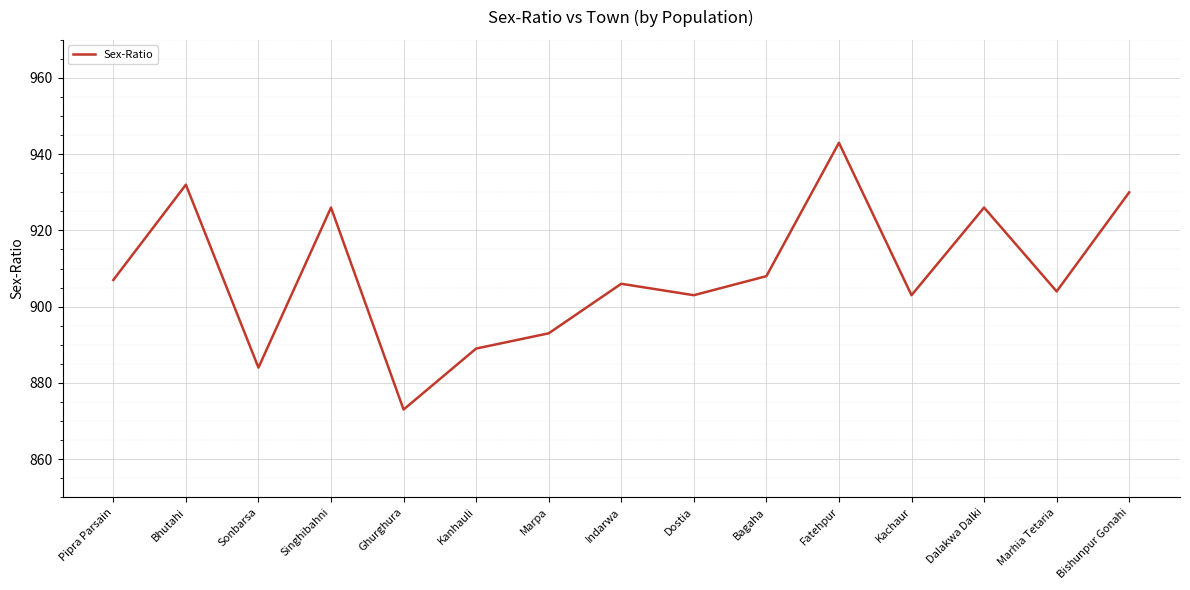

Does the chart have visible grid lines?

Yes